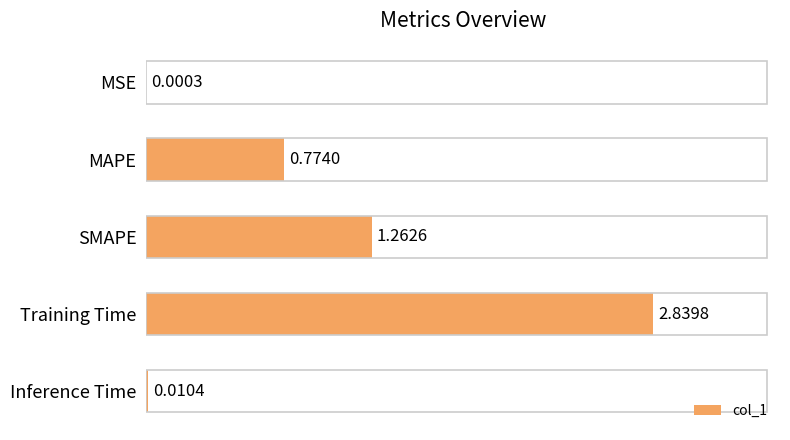

At which category does the chart reach its peak across all series?

Training Time